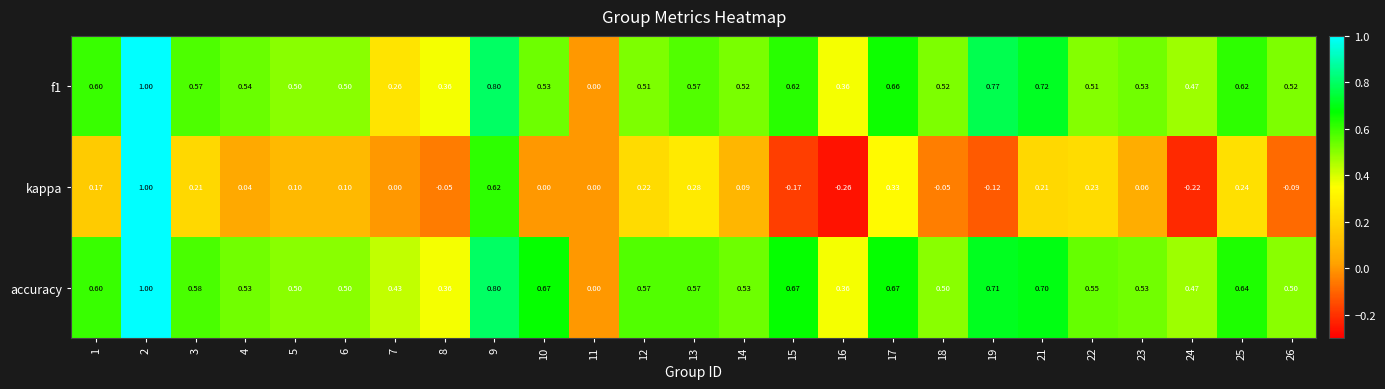

Which series has the largest total across all categories?

accuracy